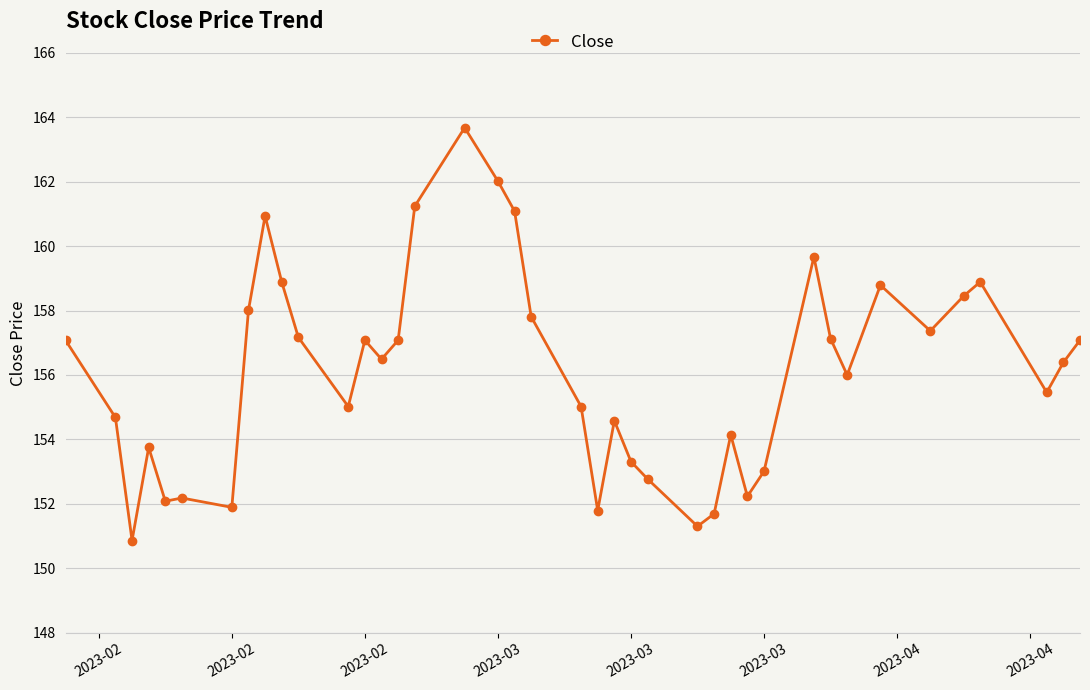

True or false: the data has more than 0 interior local peaks.

True